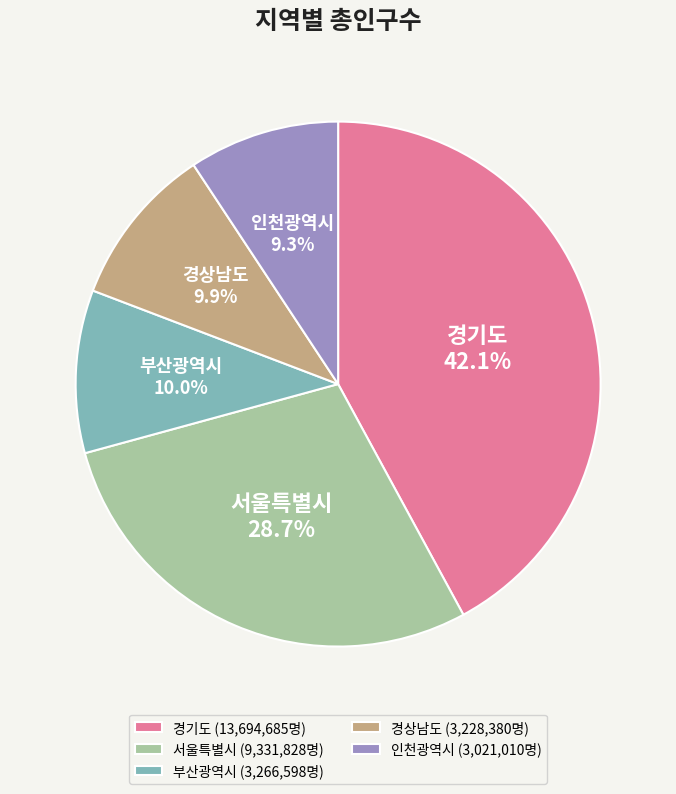

The 경기도 slice represents 50% of the pie. True or false?

False